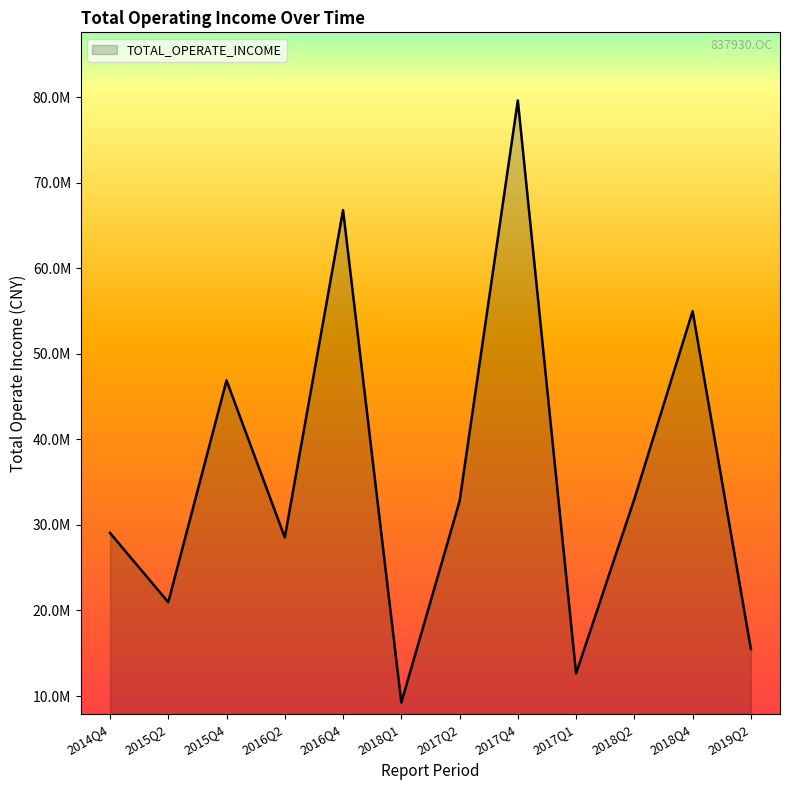

True or false: the data shows 19304395.4 at 2018Q4.

False